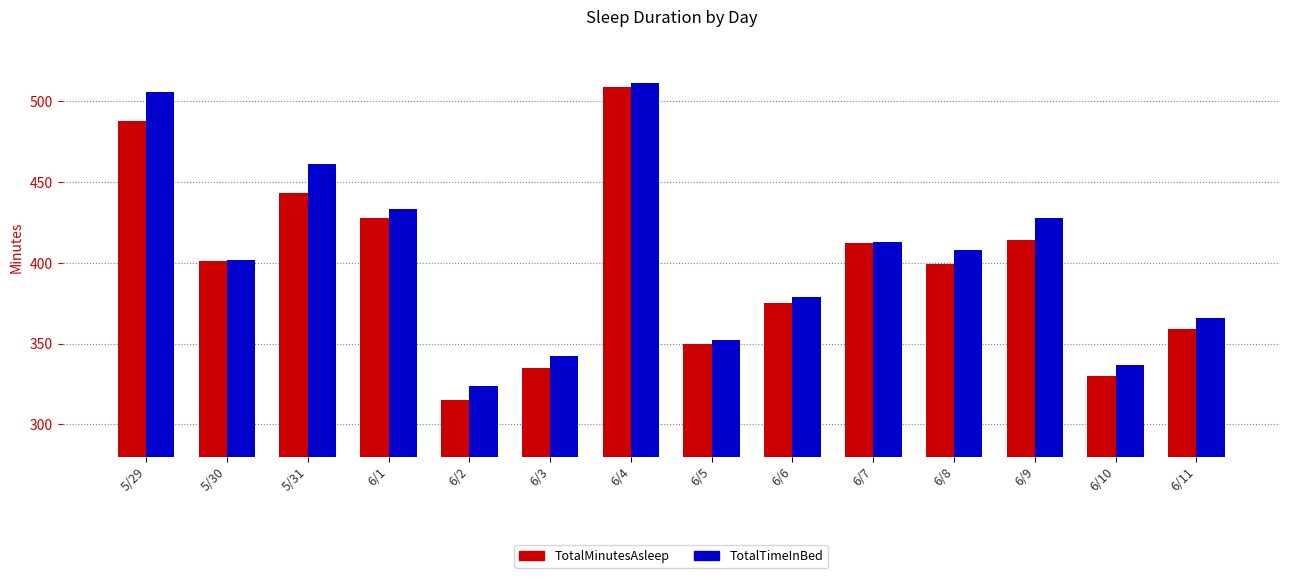

Between 6/1 and 6/4, which series saw the biggest shift?

TotalMinutesAsleep